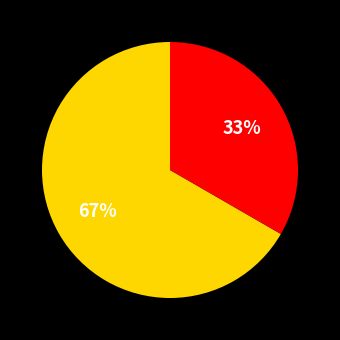

To the nearest percent, what is the average slice percentage?

50%